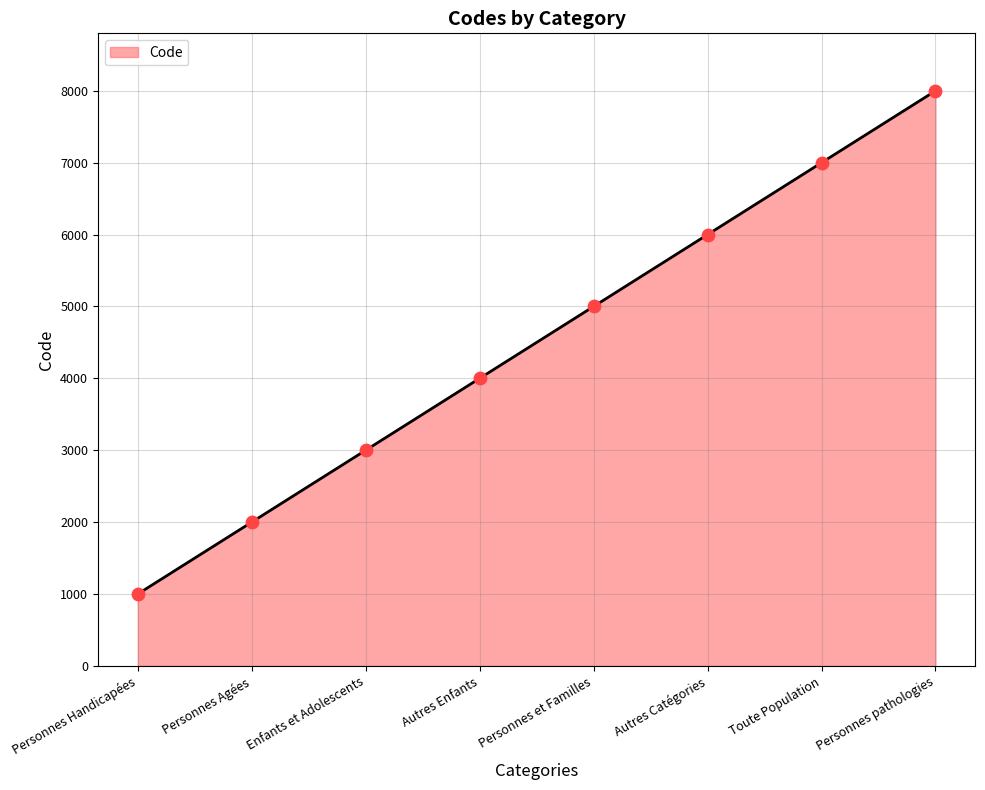

What is the ratio of the value at Personnes et Familles to the value at Enfants et Adolescents?

1.7